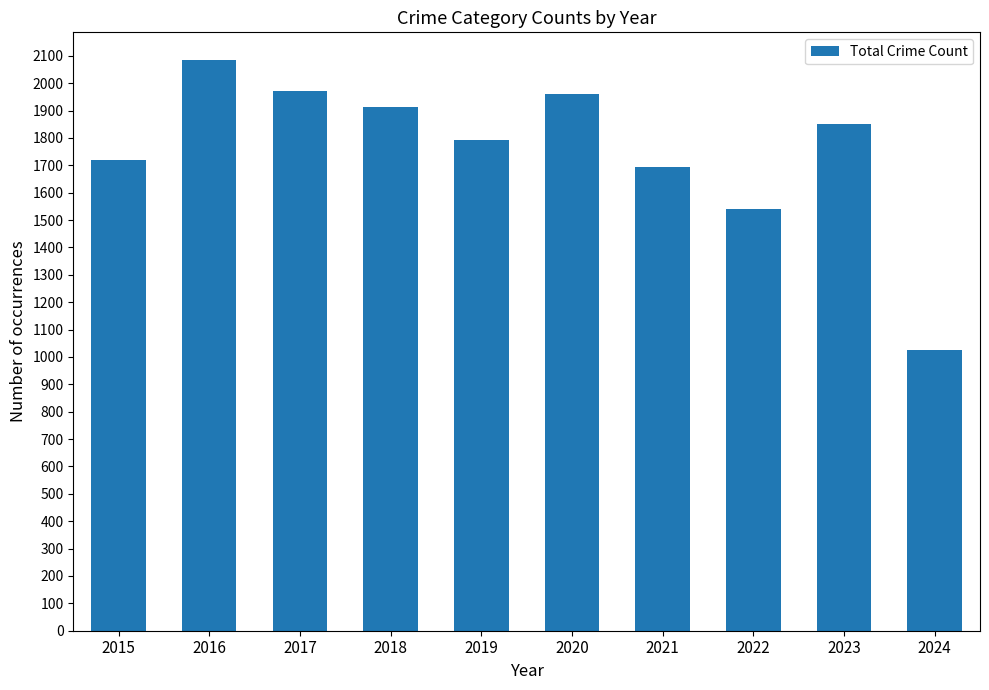

How many series are shown in this chart?

1